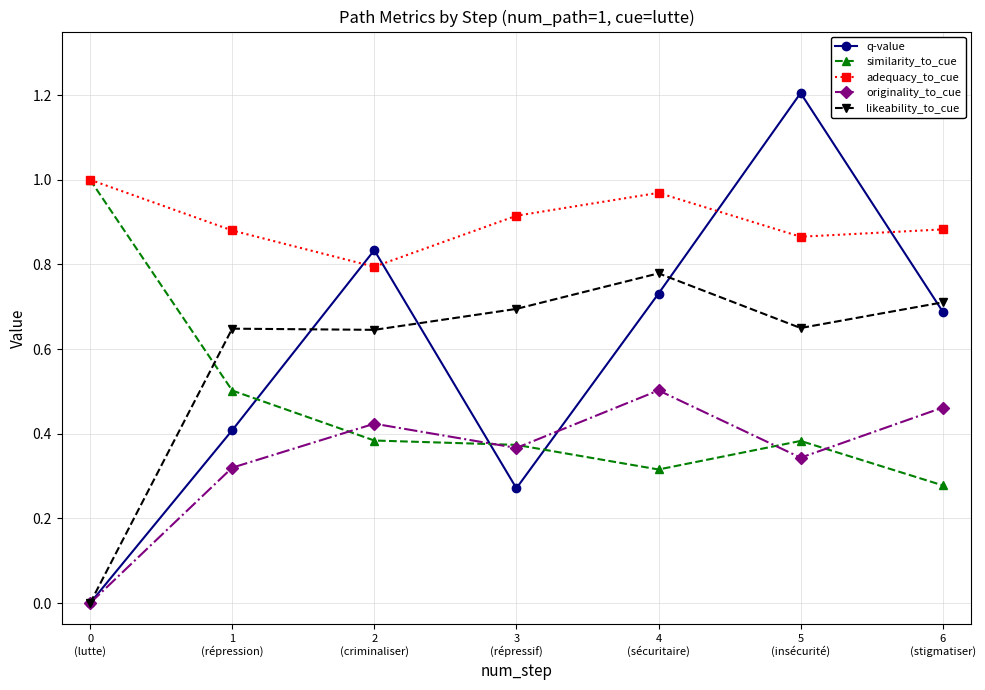

Which series has the largest total across all categories?

adequacy_to_cue